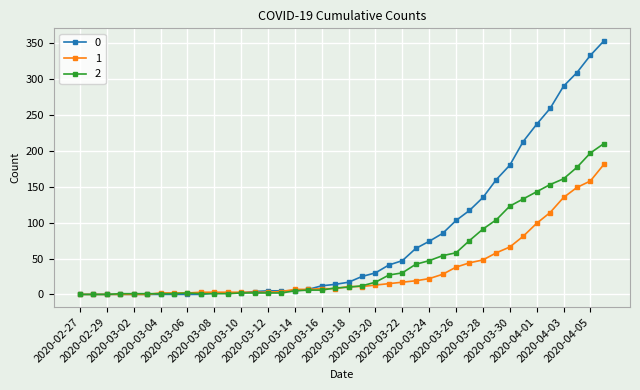

List the series in order of their overall mean, lowest first.

1, 2, 0